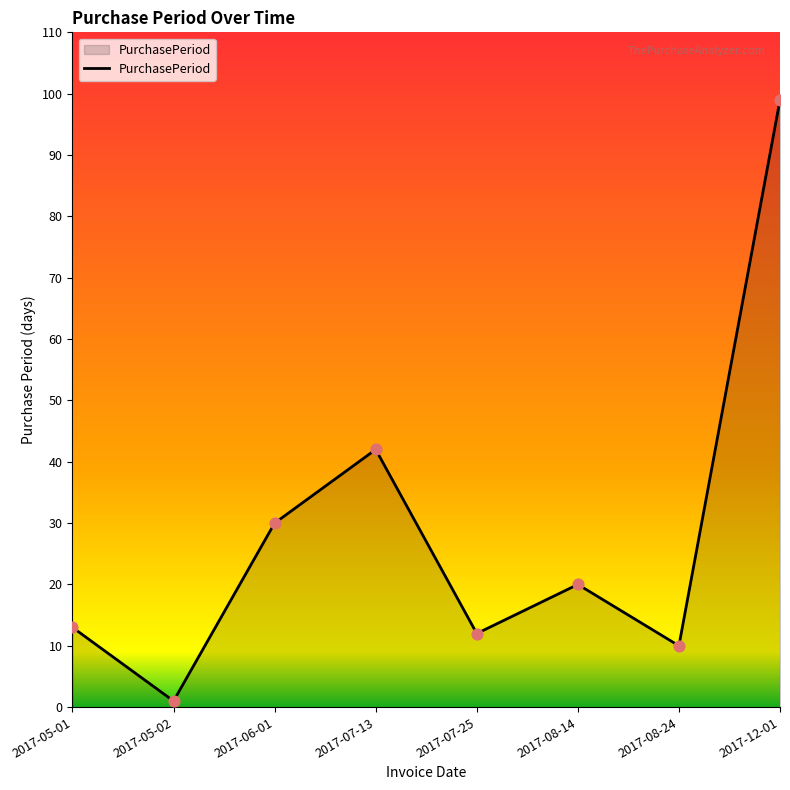

What is the change in value from 2017-07-13 to 2017-08-14?

-22